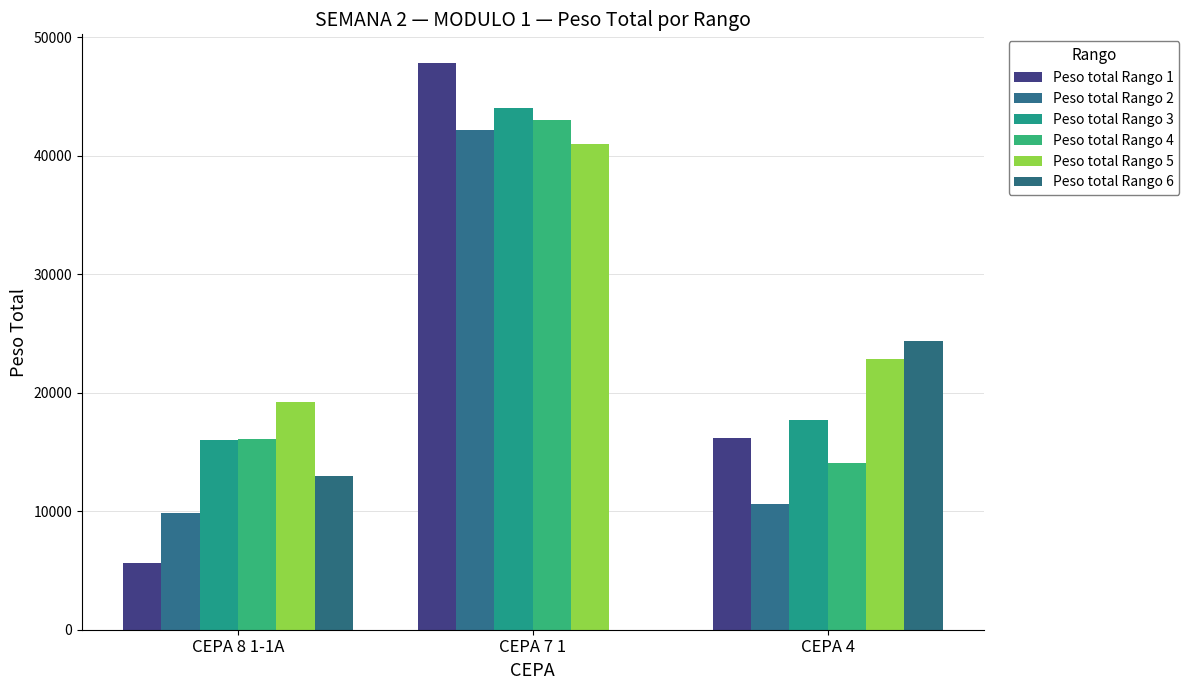

Where does the Peso total Rango 2 series first go above 10600?

CEPA 7 1